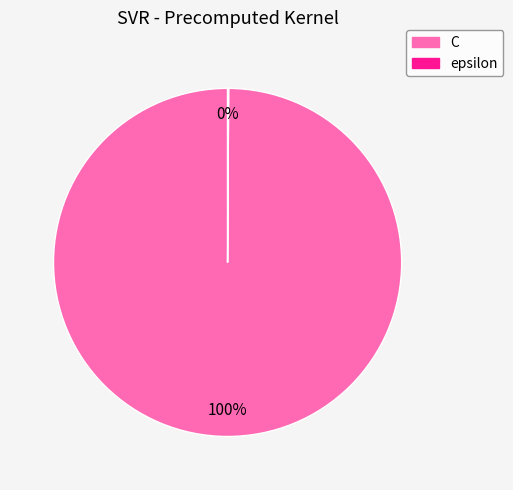

Is there any slice that represents more than half of the pie?

Yes